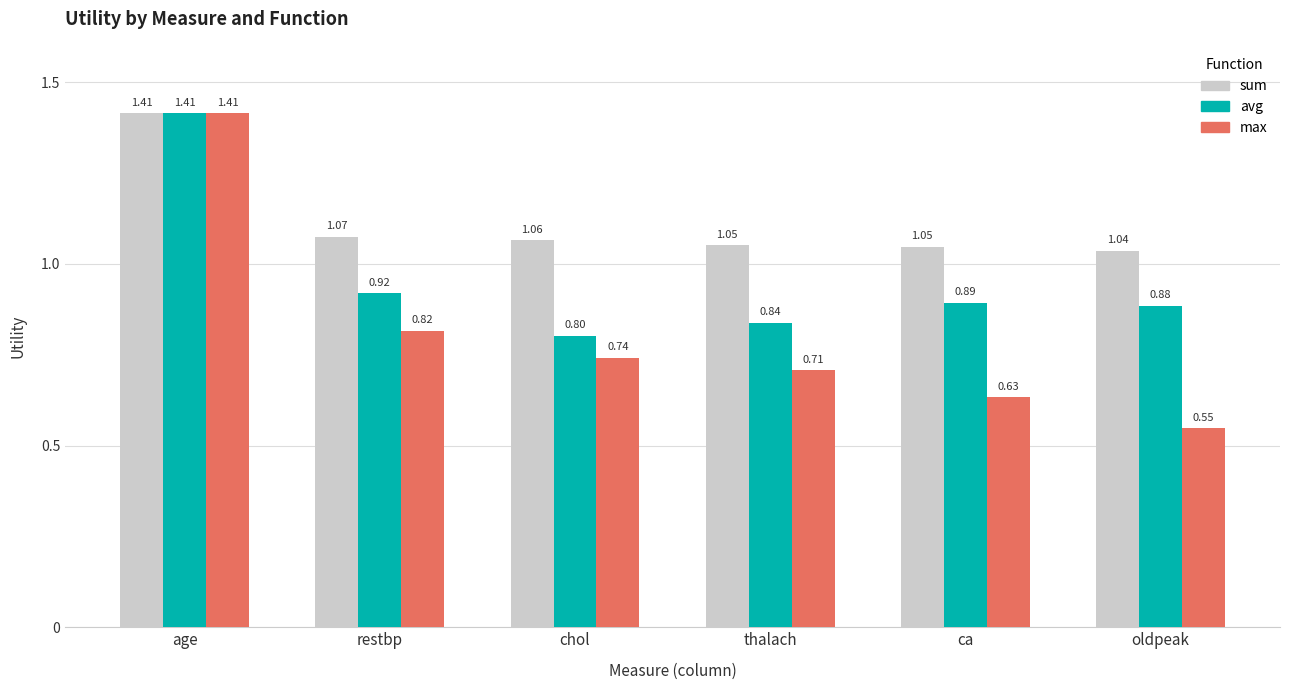

What is the sum of all sum values?

6.7